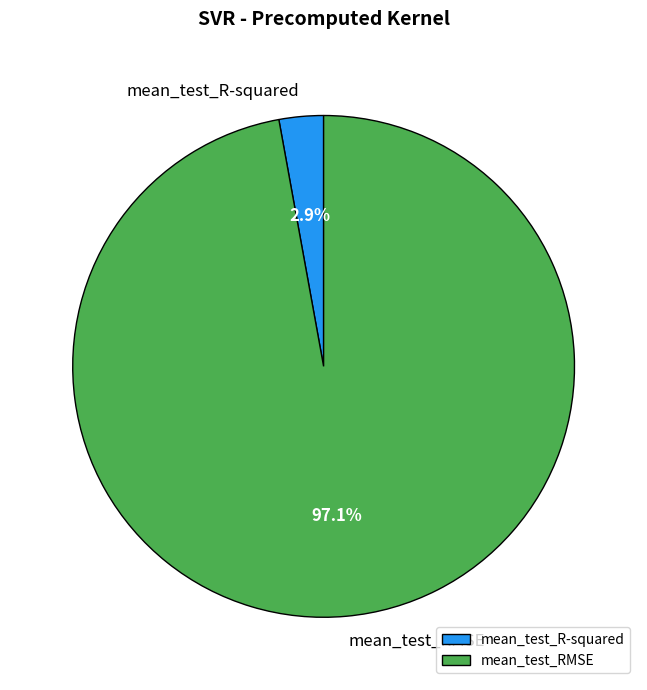

Rank the categories by value from lowest to highest.

mean_test_R-squared, mean_test_RMSE